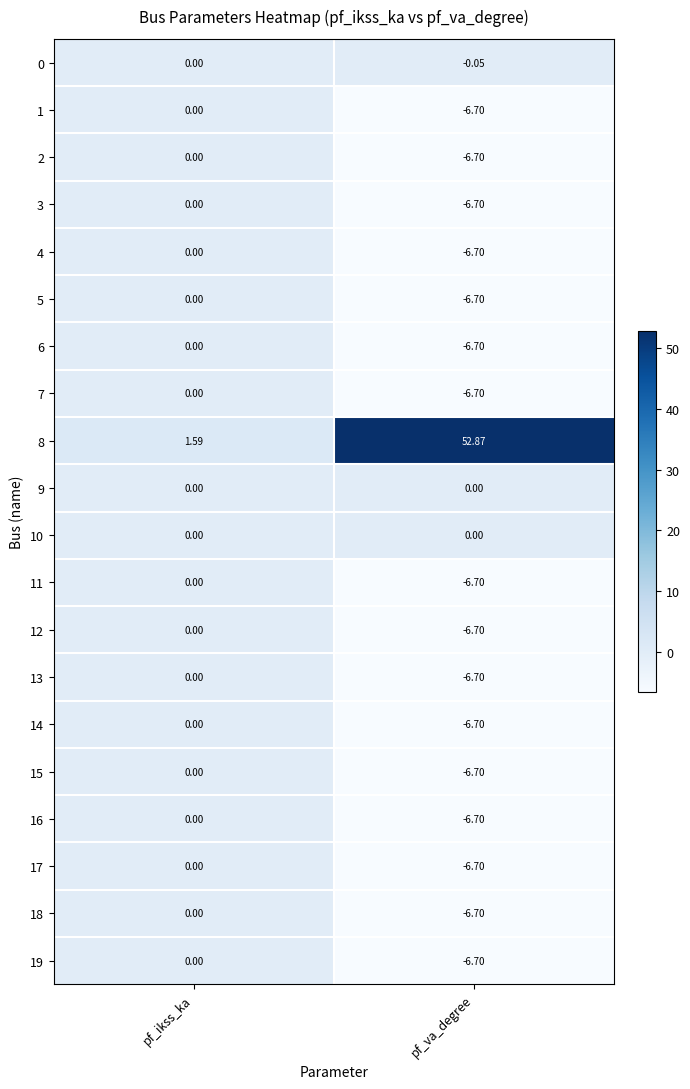

At which category is the sum across all series the highest?

pf_ikss_ka